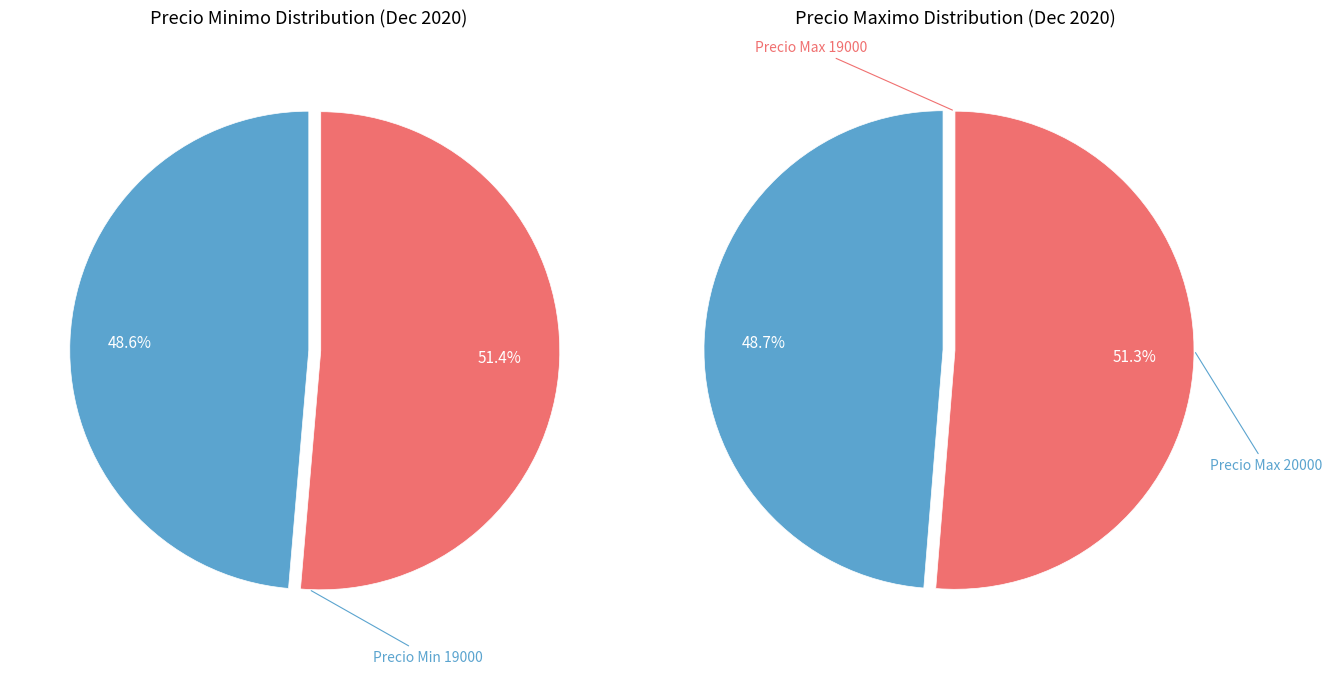

To the nearest percent, what percentage of the pie is 19000?

51%